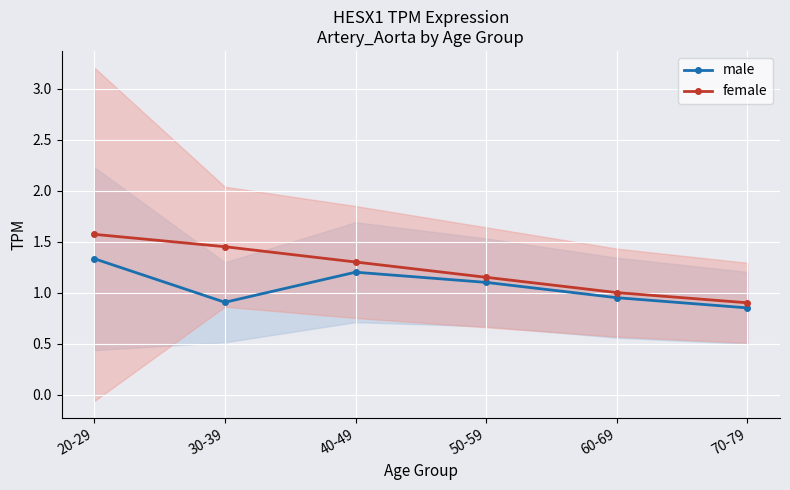

What is the difference between the second highest and second lowest values in the male series?

0.3